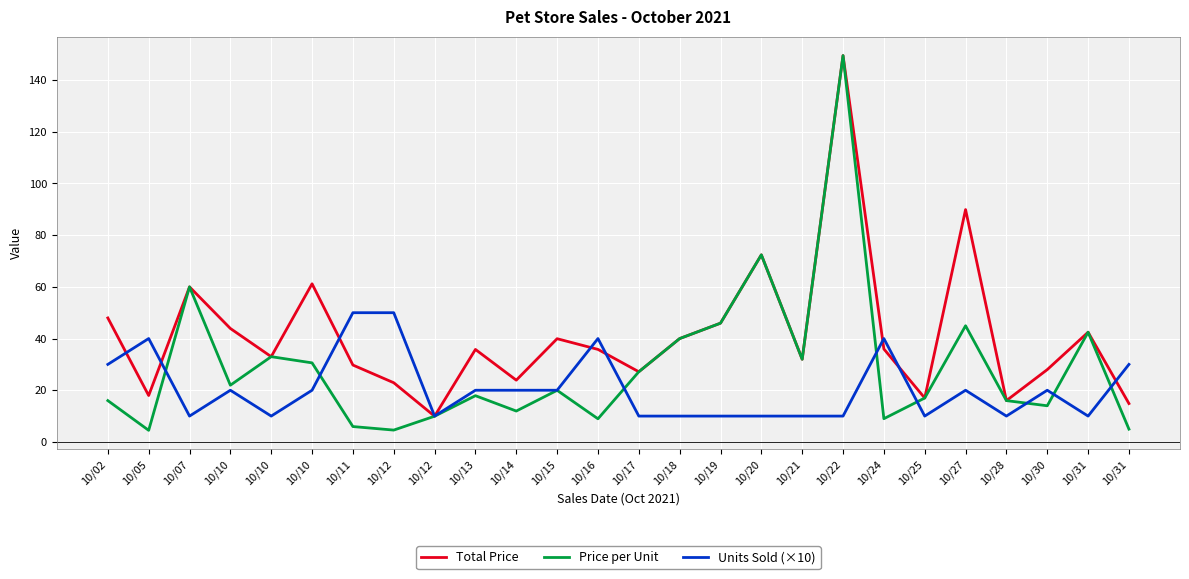

Reading left to right, list all the values displayed in this chart.

Total Price: 10/02=48.0	10/05=18.0	10/07=60.0	10/10=43.9	10/10=33.0	10/10=61.2	10/11=29.8	10/12=22.9	10/12=9.9	10/13=35.8	10/14=23.9	10/15=39.9	10/16=35.8	10/17=27.1	10/18=40.0	10/19=46.0	10/20=72.4	10/21=32.0	10/22=149.5	10/24=36.0	10/25=17.0	10/27=89.9	10/28=16.0	10/30=28.0	10/31=42.5	10/31=14.8
Price per Unit: 10/02=16.0	10/05=4.5	10/07=60.0	10/10=21.9	10/10=33.0	10/10=30.6	10/11=6.0	10/12=4.6	10/12=9.9	10/13=17.9	10/14=11.9	10/15=20.0	10/16=8.9	10/17=27.1	10/18=40.0	10/19=46.0	10/20=72.4	10/21=32.0	10/22=149.5	10/24=9.0	10/25=17.0	10/27=45.0	10/28=16.0	10/30=14.0	10/31=42.5	10/31=5.0
Units Sold (×10): 10/02=30.0	10/05=40.0	10/07=10.0	10/10=20.0	10/10=10.0	10/10=20.0	10/11=50.0	10/12=50.0	10/12=10.0	10/13=20.0	10/14=20.0	10/15=20.0	10/16=40.0	10/17=10.0	10/18=10.0	10/19=10.0	10/20=10.0	10/21=10.0	10/22=10.0	10/24=40.0	10/25=10.0	10/27=20.0	10/28=10.0	10/30=20.0	10/31=10.0	10/31=30.0